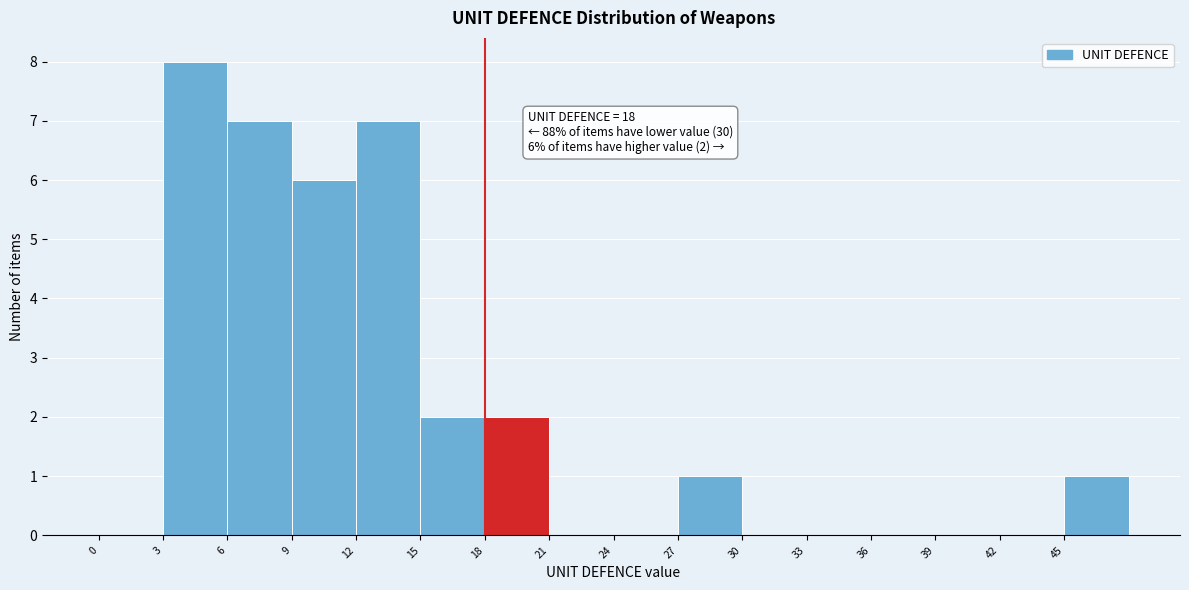

Which range on the x-axis has the tallest bar?

3 to 6